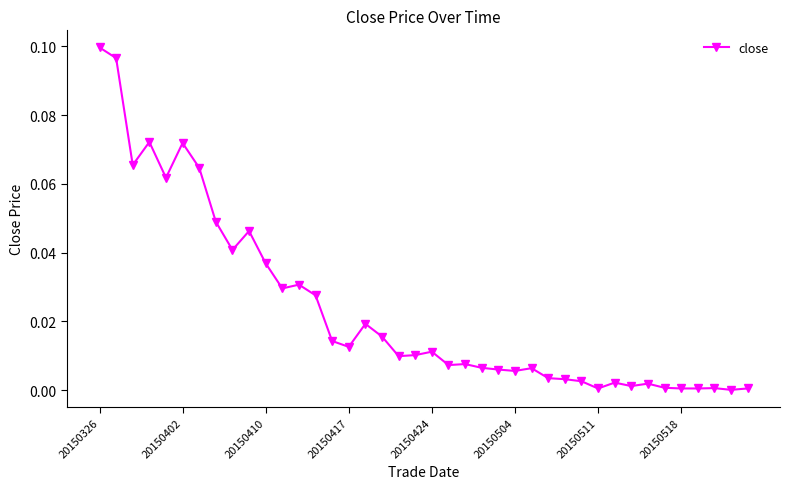

True or false: the data has more than 1 interior local peaks.

True